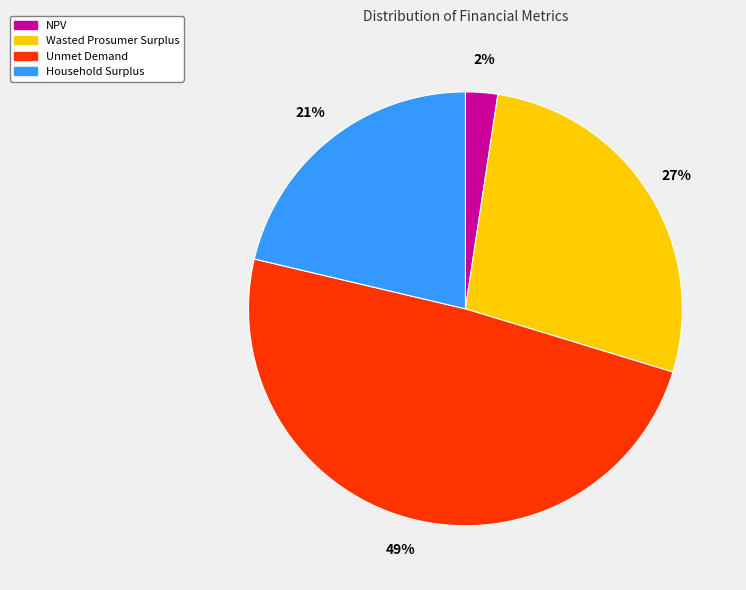

Count the number of slices in the pie.

4